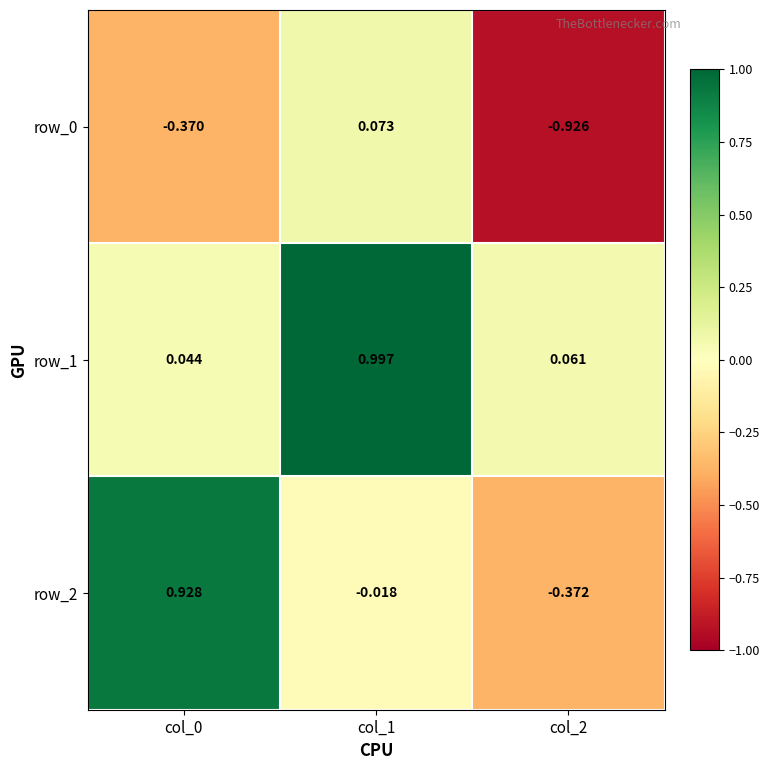

Which category has the lowest value across all series?

col_2